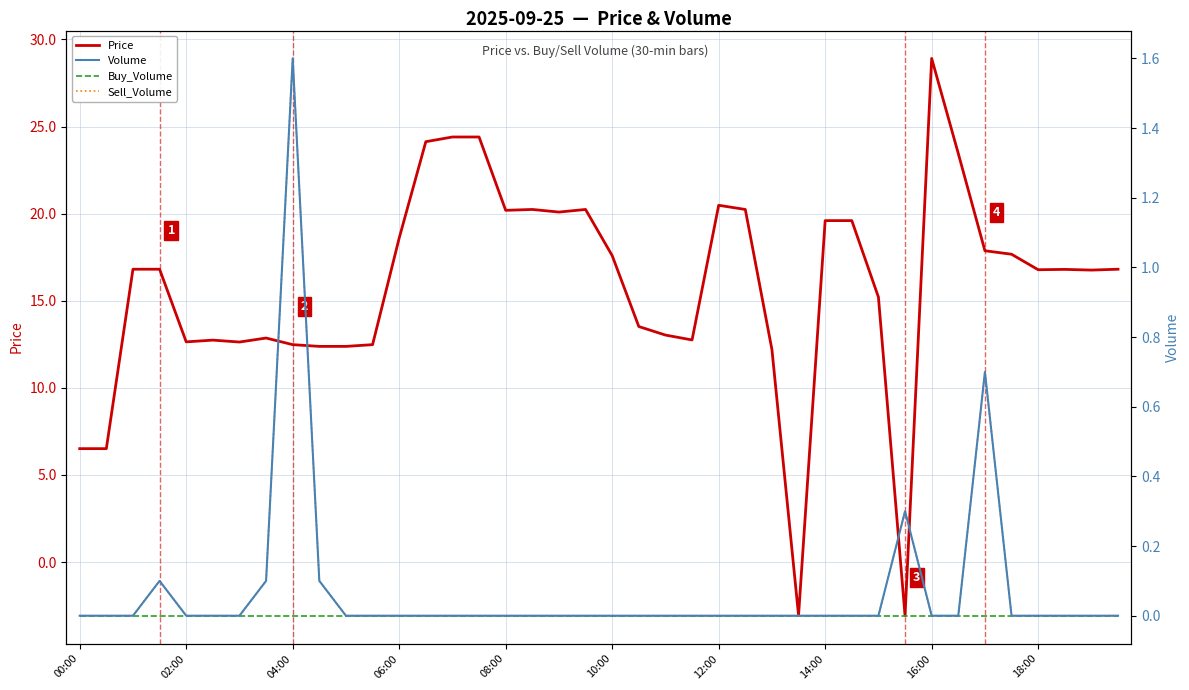

How many data points in Sell_Volume are above 0?

6